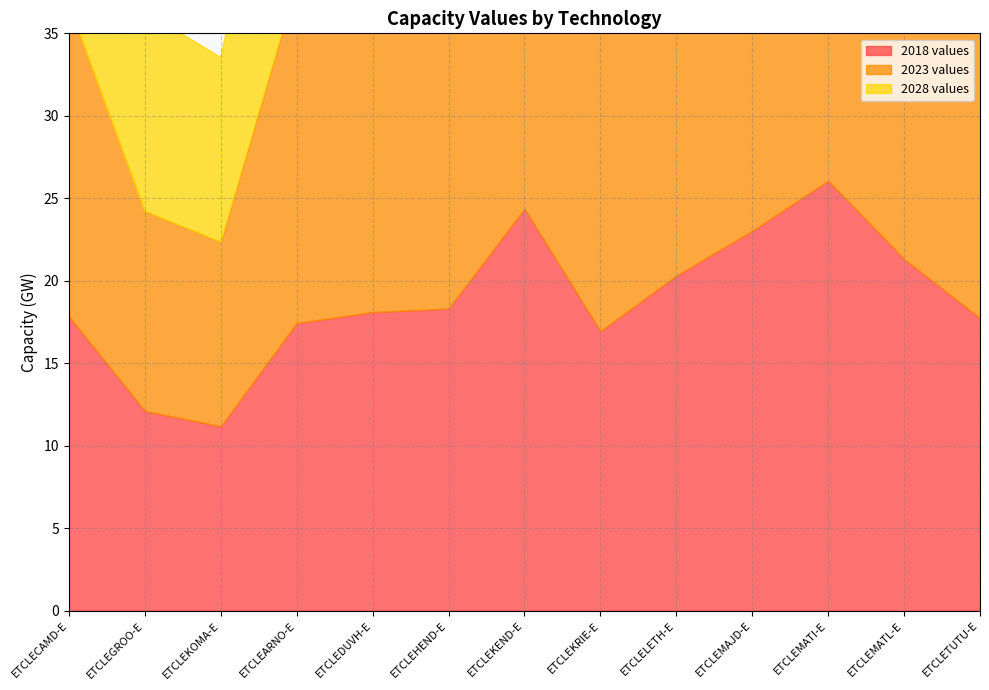

True or false: 2023 values and 2028 values intersect in this chart.

True